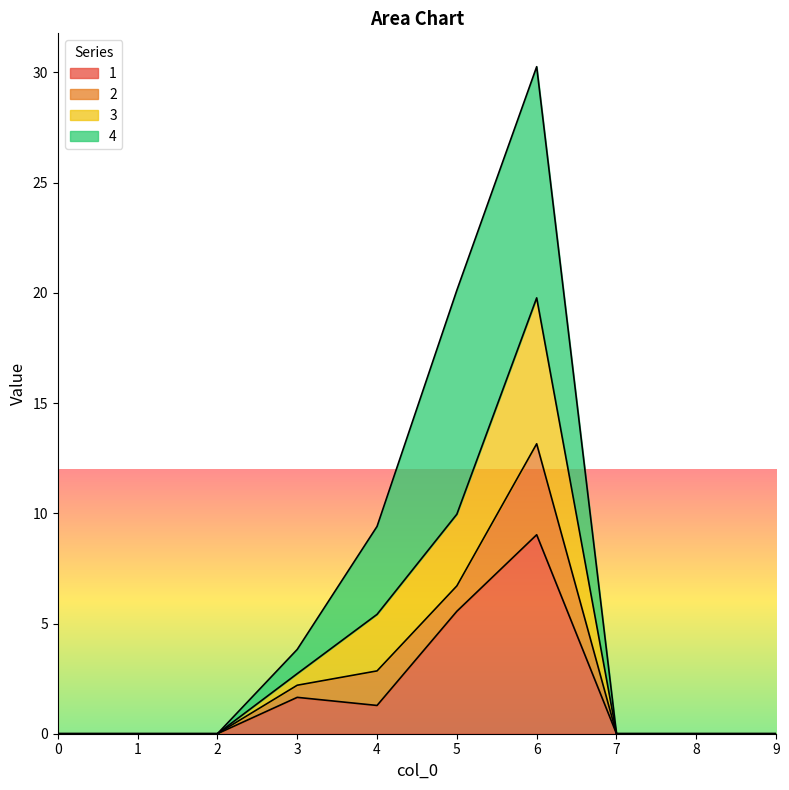

What is the highest value of the 1 series?

9.0